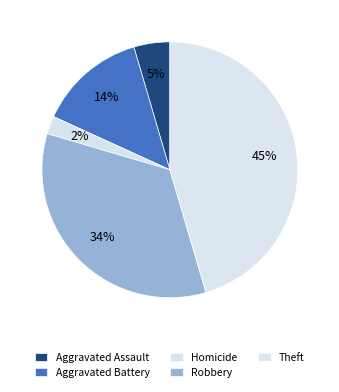

Which slice is the largest?

Theft